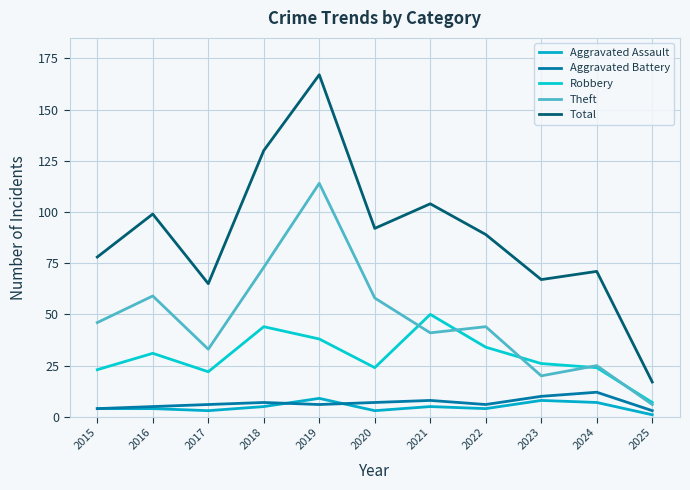

What is the difference between the maximum and second lowest values in the Aggravated Assault series?

6